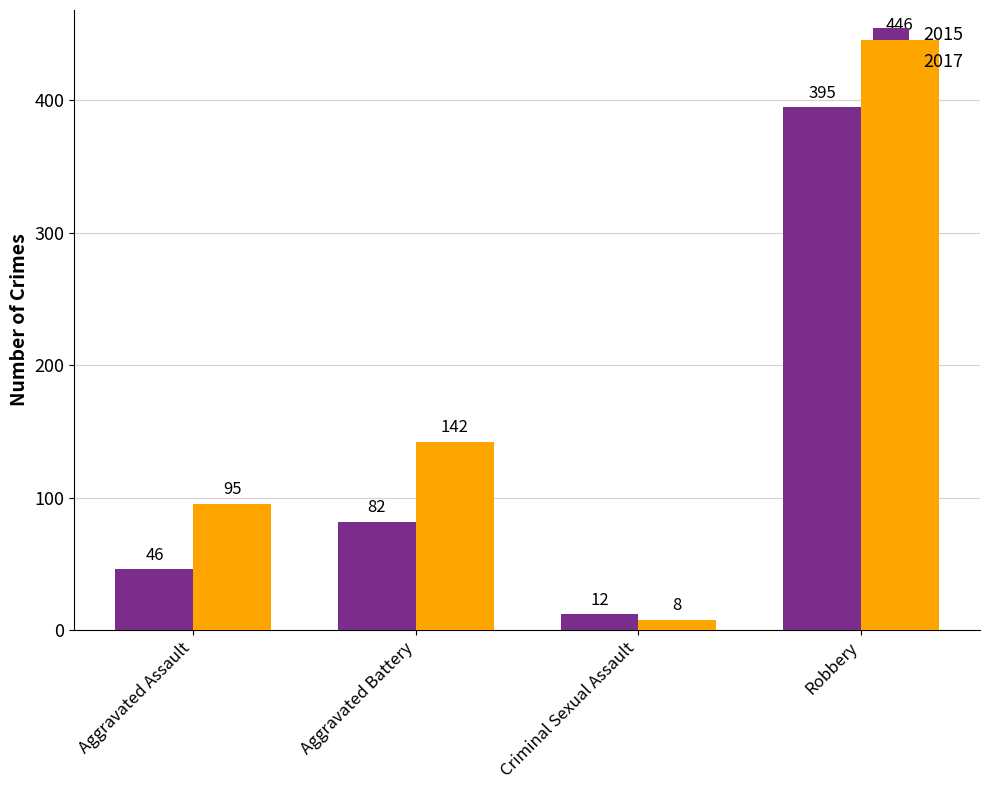

What is the difference between the highest and lowest values at Aggravated Battery?

60